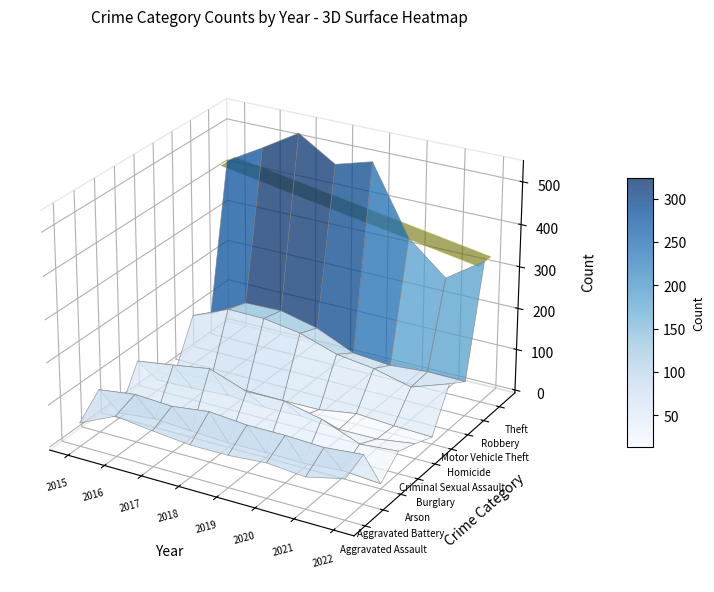

Count the number of data series in this chart.

9